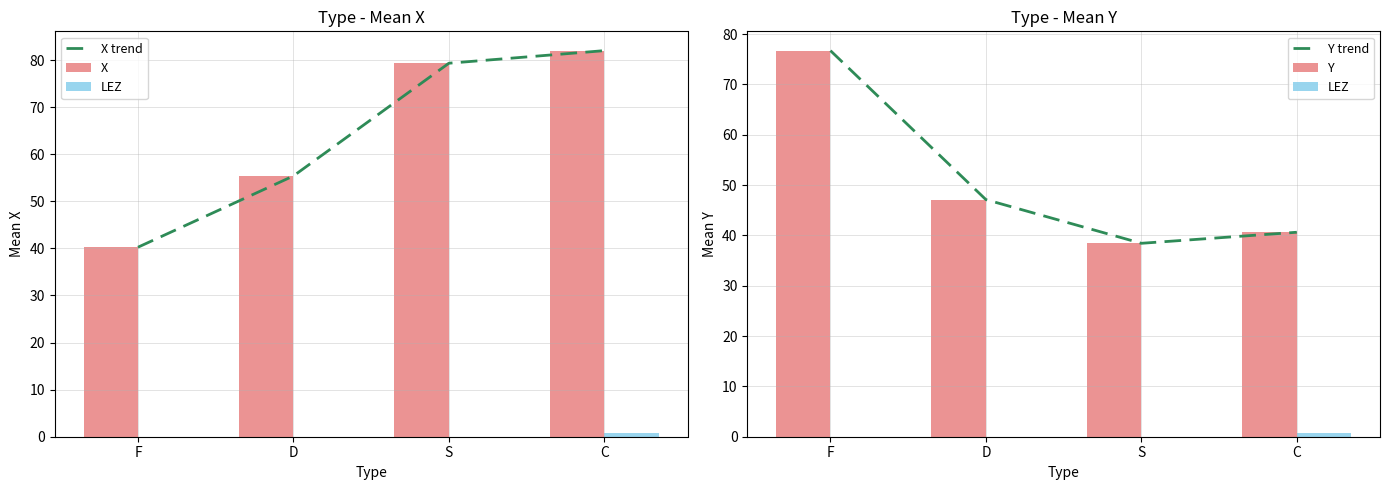

What is the sum of the X values at F and S?

119.6